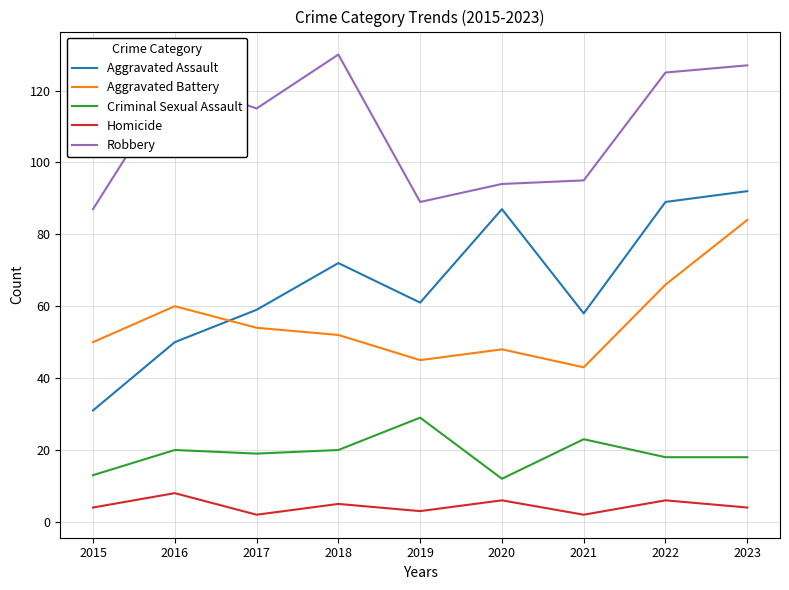

How many interior local peaks does the Homicide series have?

4